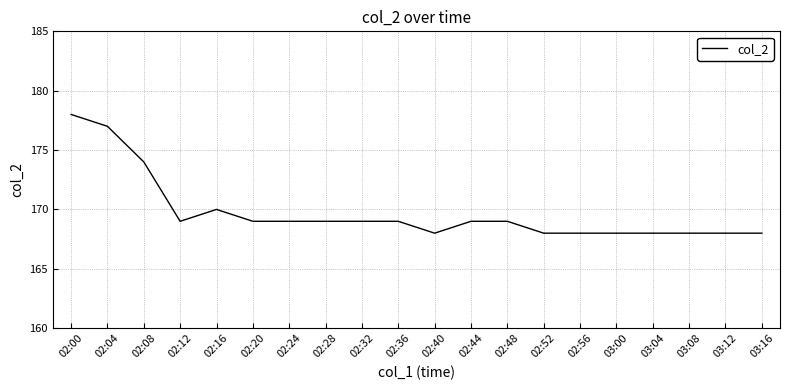

Which category has the highest value across all series?

02:00